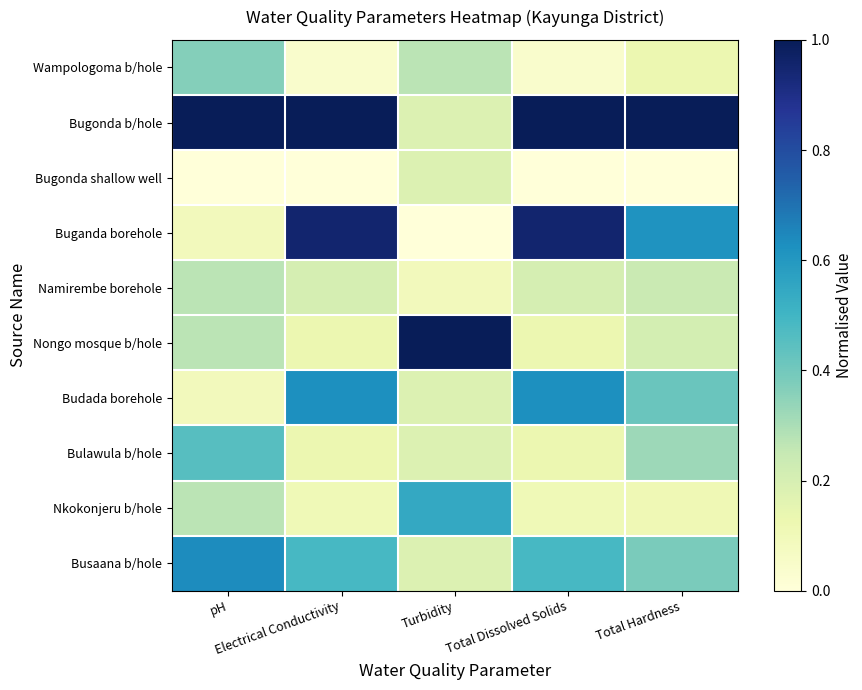

Which series has the largest total across all categories?

Bugonda b/hole